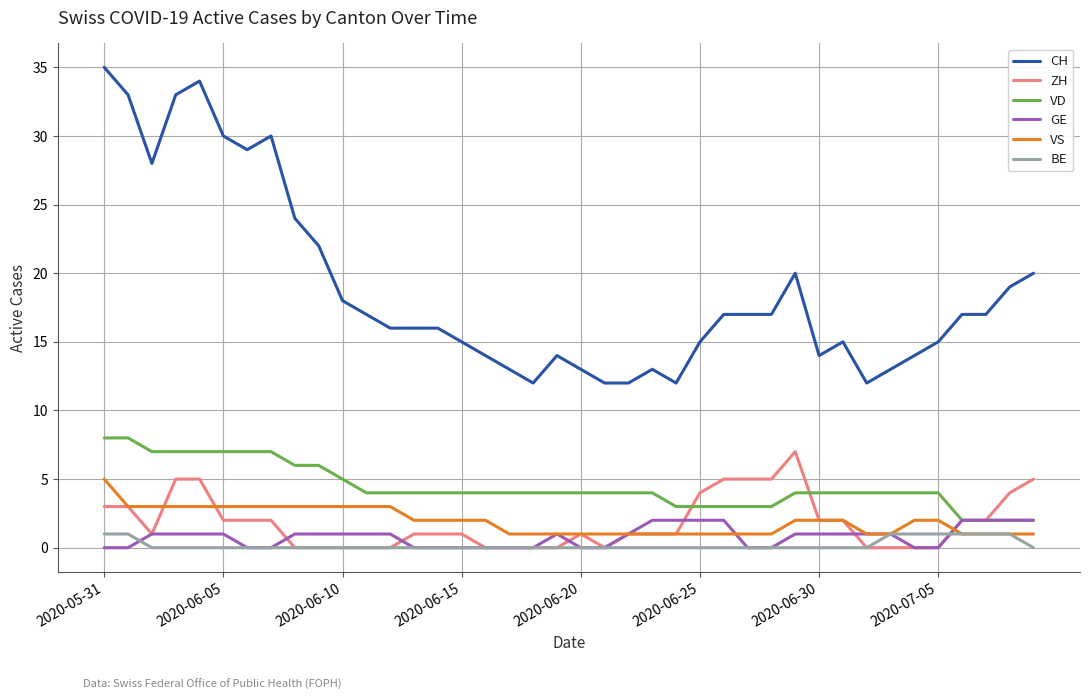

What is the average value of the VS series?

2